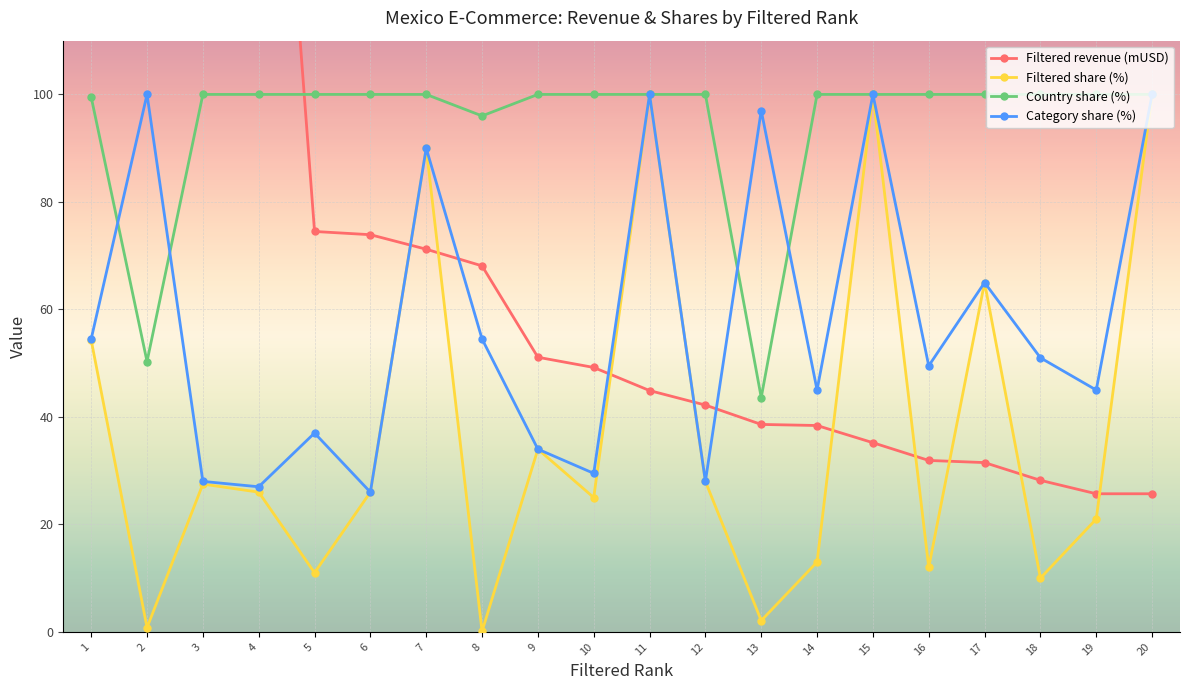

At which label does Country share (%) reach its minimum?

13